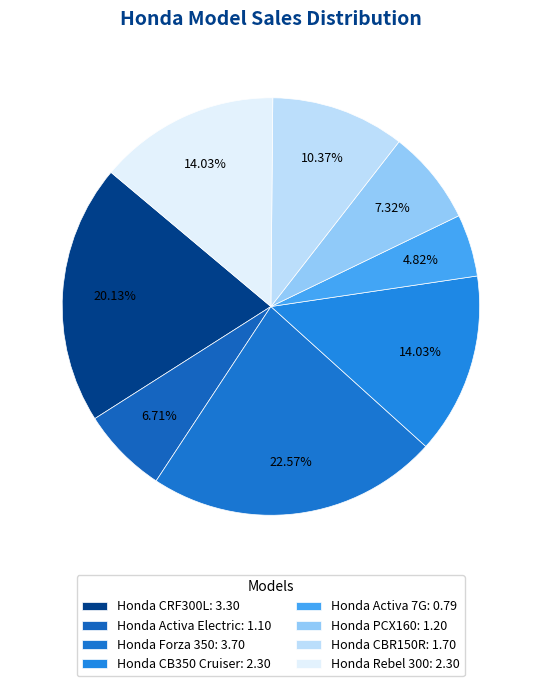

What is the change in value from Honda Activa Electric to Honda Rebel 300?

+1.2